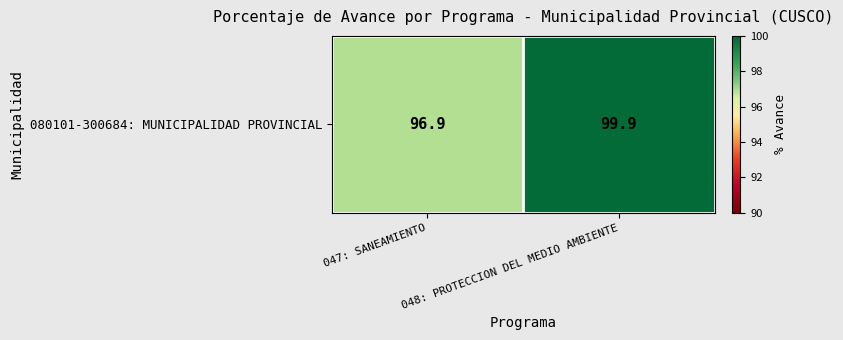

At which label is the value closest to 98?

047: SANEAMIENTO